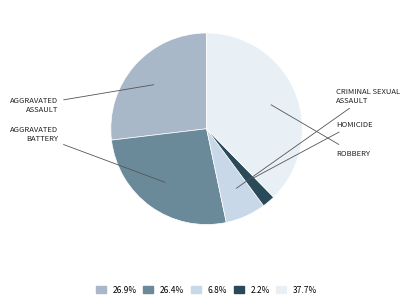

Is there a majority slice in this chart?

No